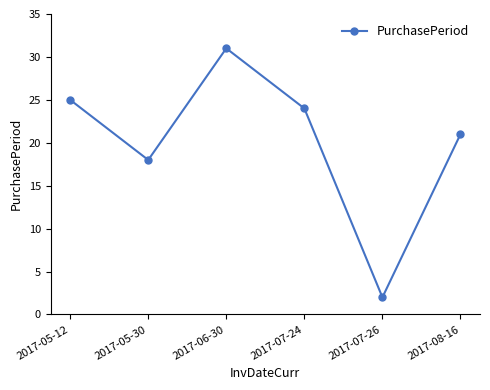

What is the minimum value shown in the chart?

2